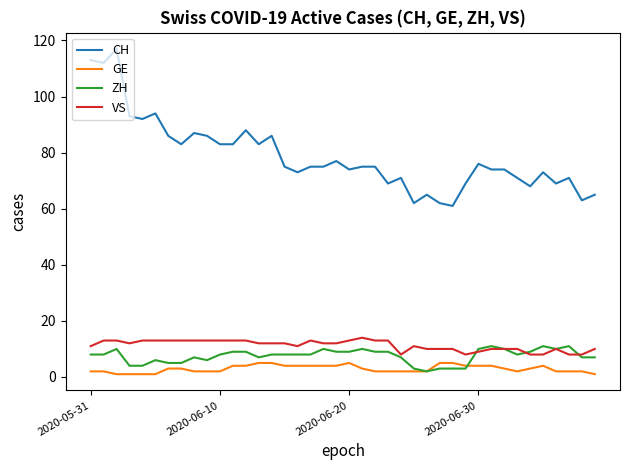

Which series has the largest range (max minus min)?

CH